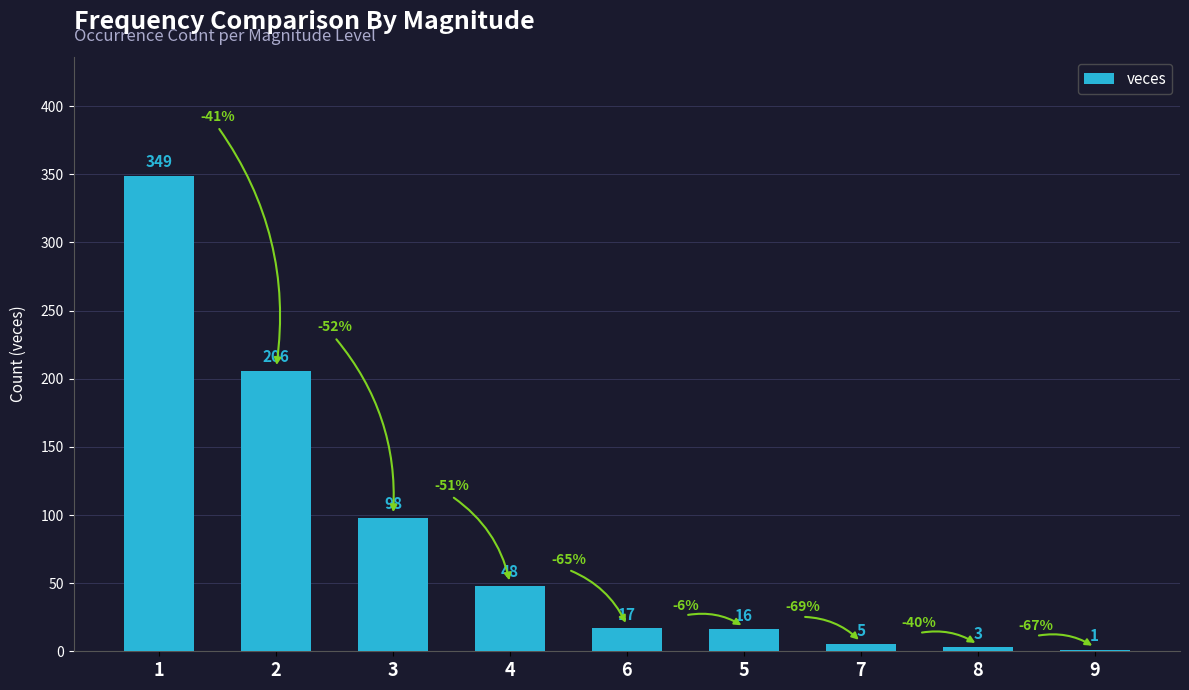

What is the change in value from 1 to 5?

-333